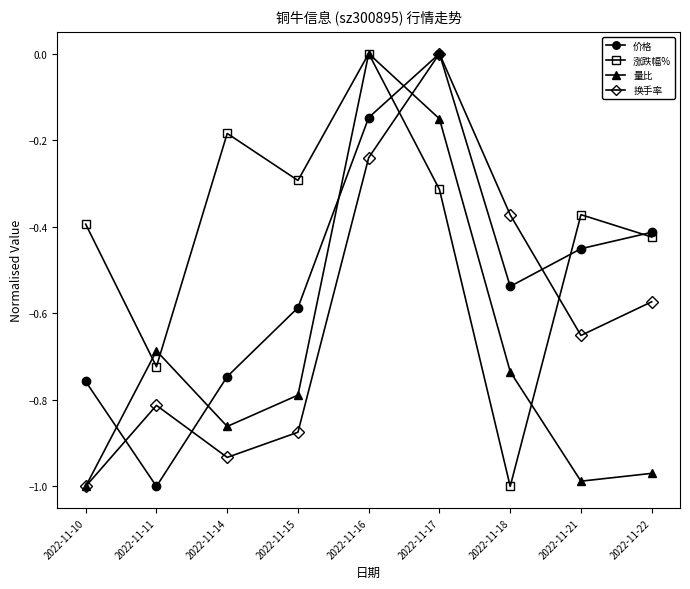

Rank the series by their average value, from highest to lowest.

涨跌幅%, 价格, 换手率, 量比